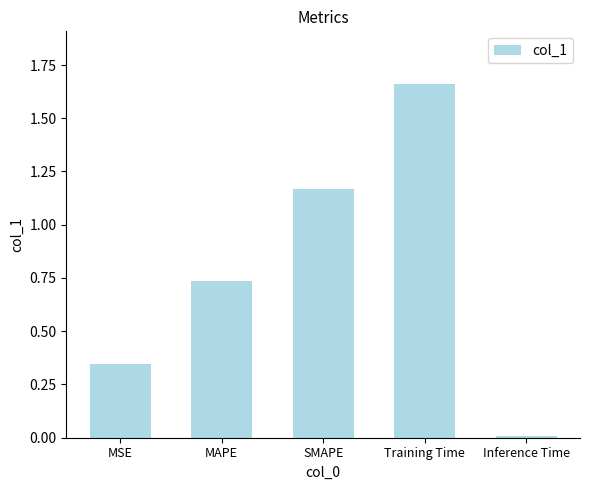

Where is the data nearest to the value 0?

Inference Time